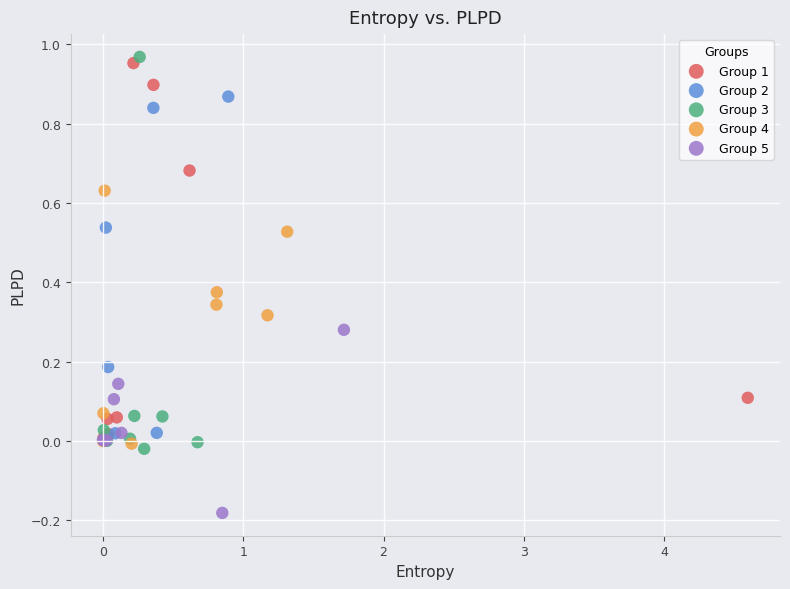

Which series has the largest Y range (max minus min)?

Group 3